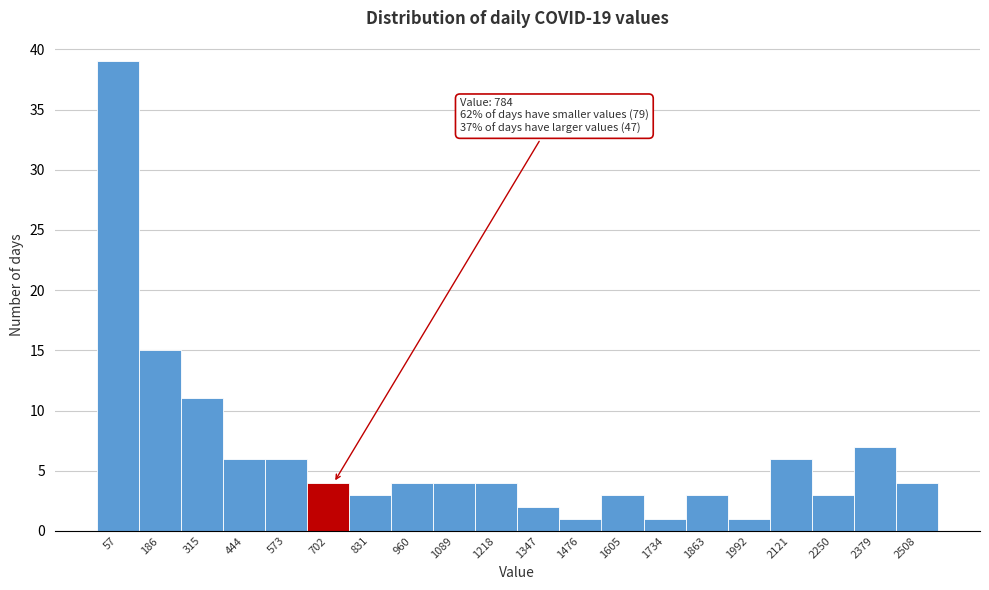

Reading right to left, transcribe all the data shown in this chart.

4	7	3	6	1	3	1	3	1	2	4	4	4	3	4	6	6	11	15	39